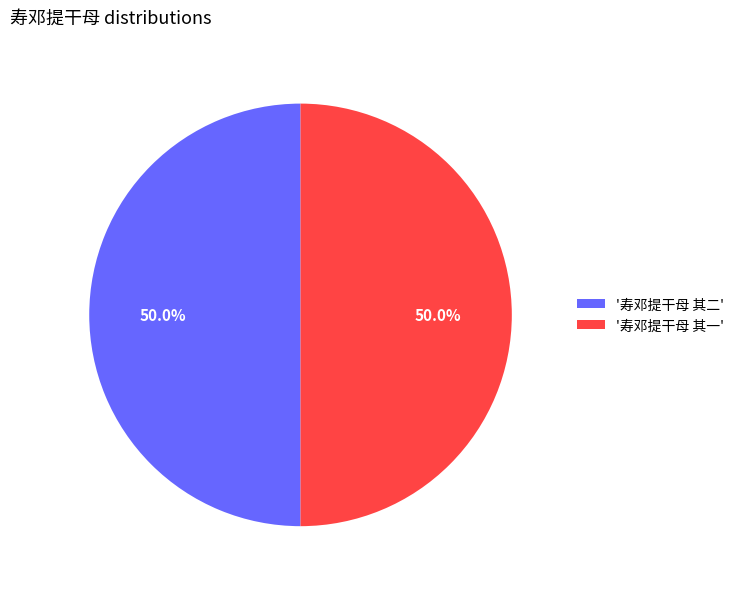

Approximately how many times larger is the value at '寿邓提干母 其二' compared to '寿邓提干母 其一'?

1.0